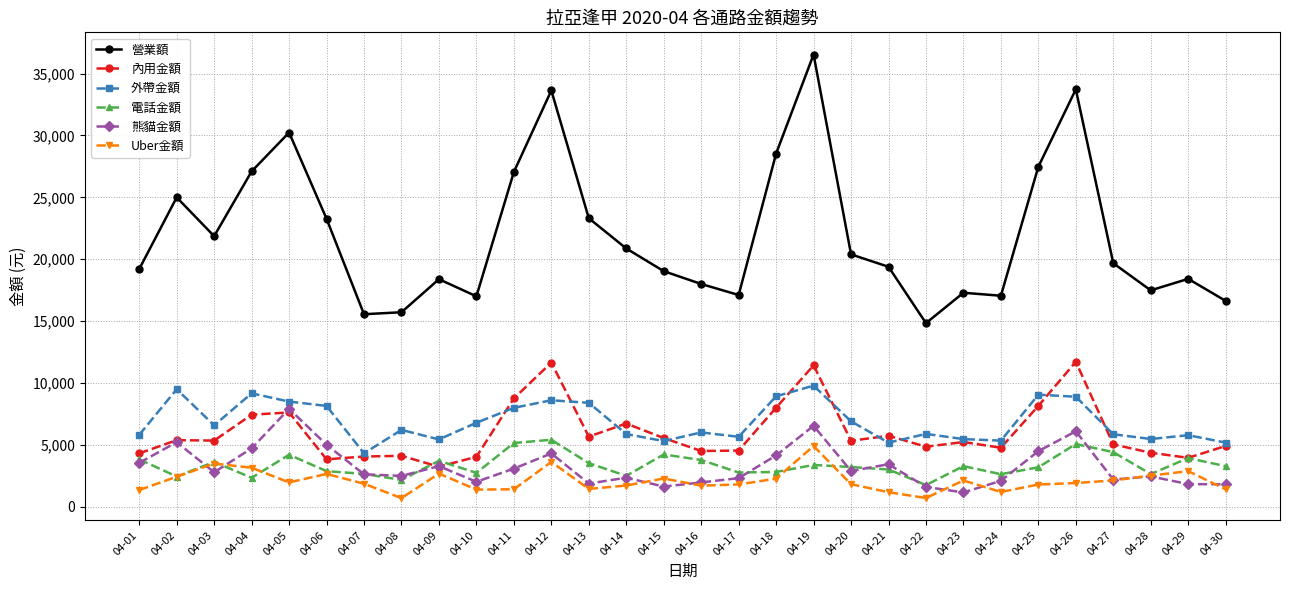

At which category does the chart reach its peak across all series?

04-19